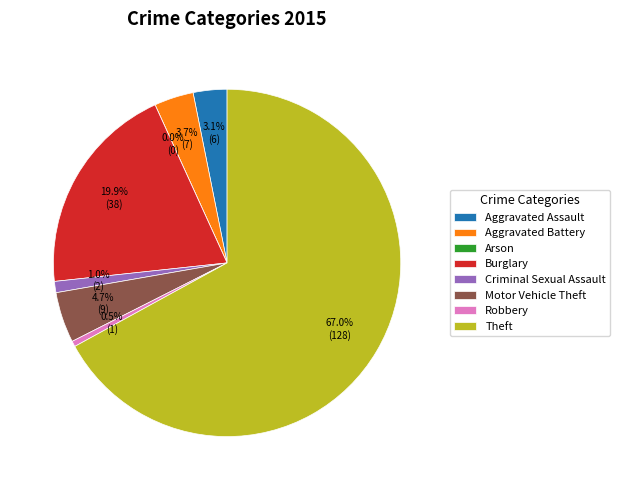

Count the number of slices in the pie.

8